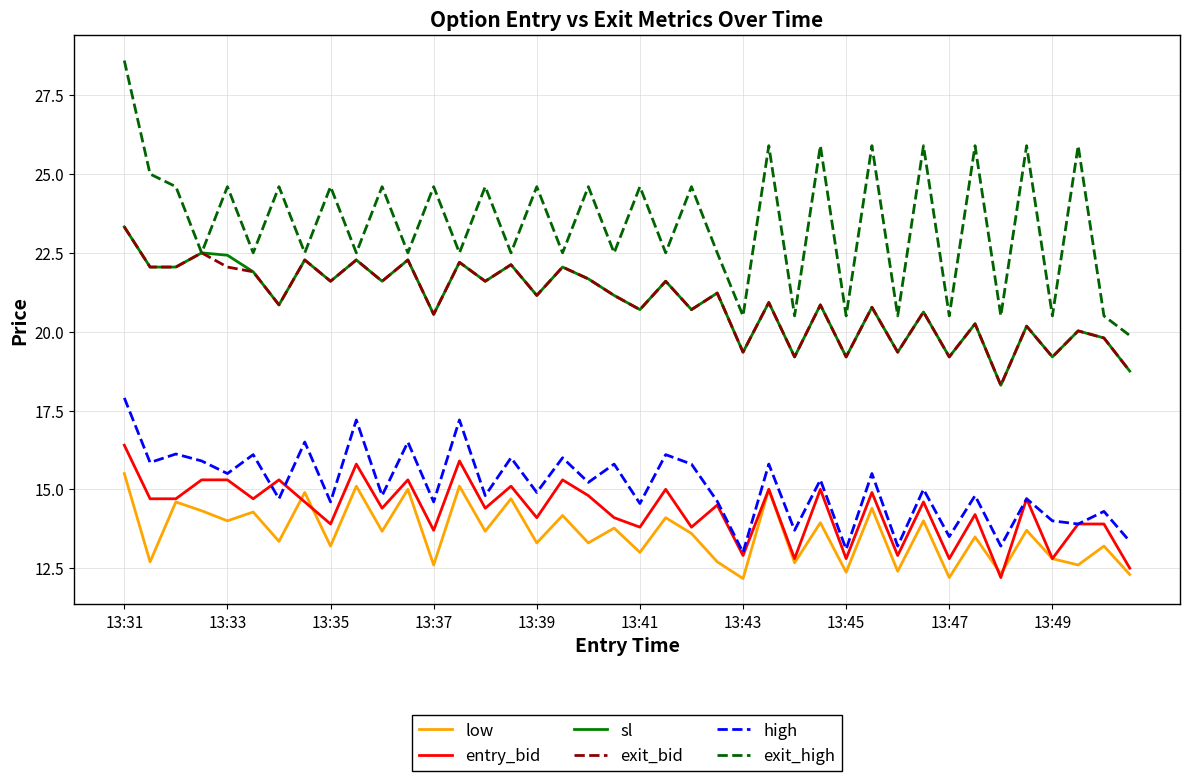

True or false: high and low intersect in this chart.

False